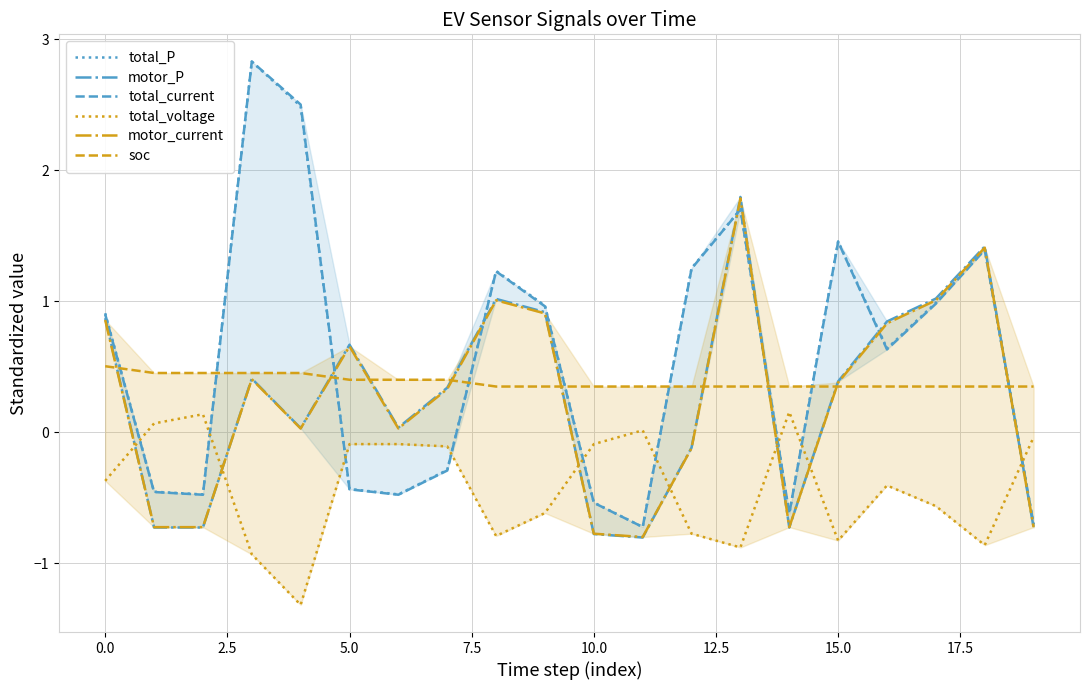

Which series has the largest range (max minus min)?

total_current